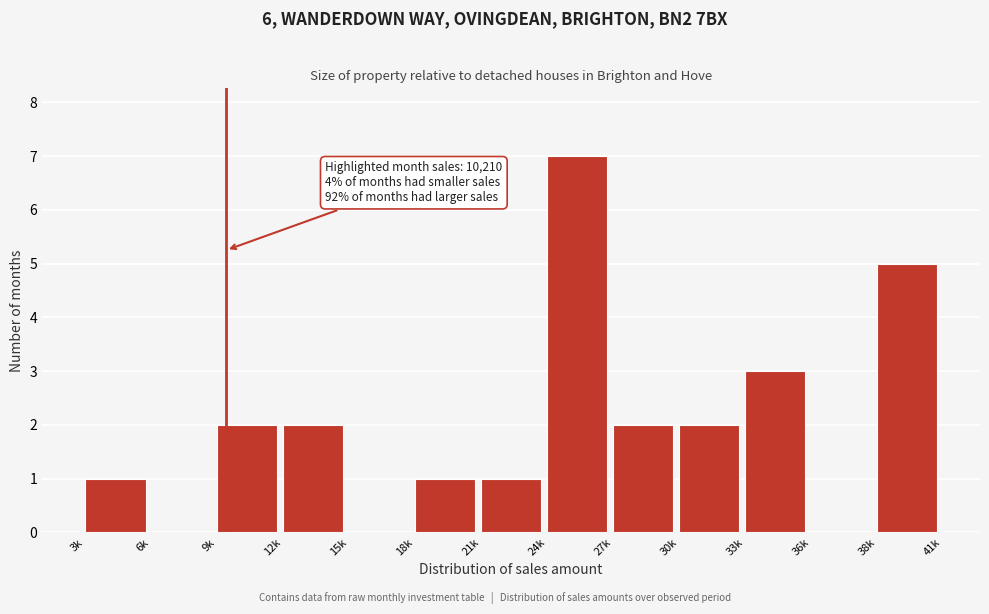

Reading right to left, extract all data points from this chart.

38k=5	36k=0	33k=3	30k=2	27k=2	24k=7	21k=1	18k=1	15k=0	12k=2	9k=2	6k=0	3k=1